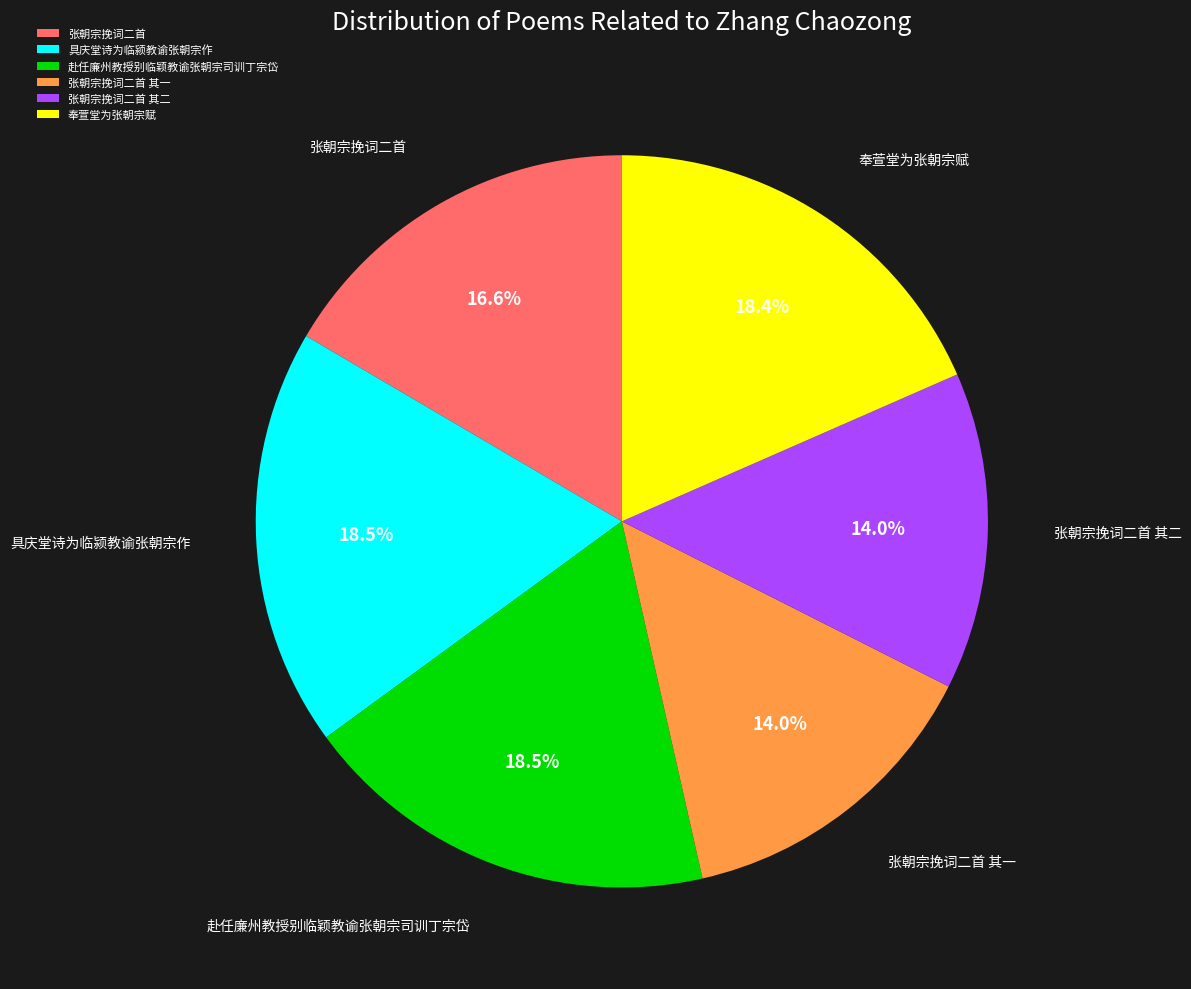

To the nearest percent, what percentage of the pie is 张朝宗挽词二首?

17%